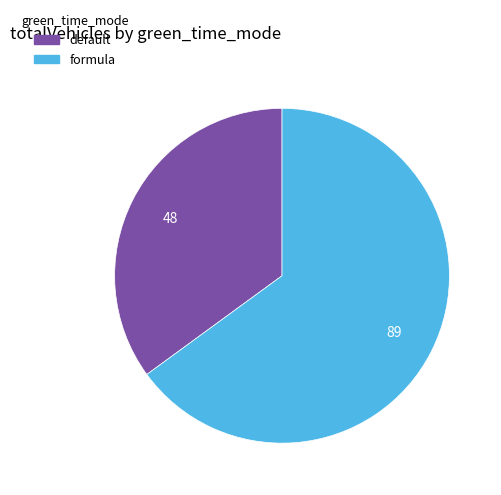

Approximately how many times larger is the value at formula compared to default?

1.9